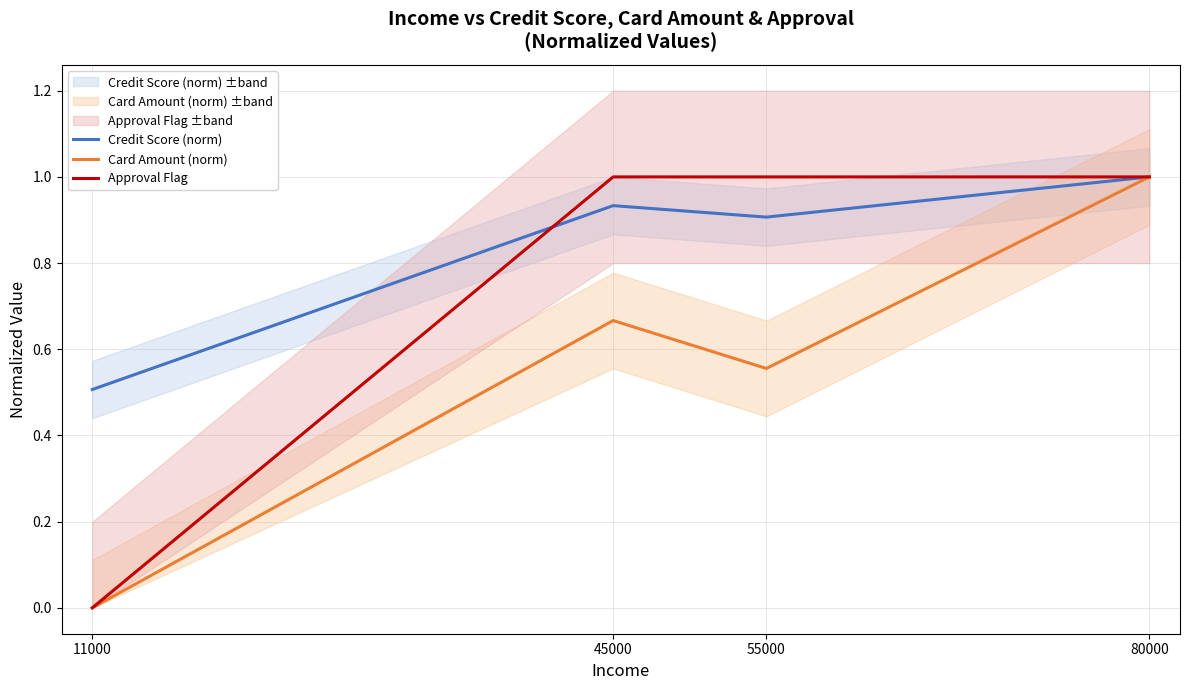

Reading left to right, what are all the values shown in this chart?

Credit Score (norm): 0.5	0.9	0.9	1.0
Card Amount (norm): 0.0	0.7	0.6	1.0
Approval Flag: 0.0	1.0	1.0	1.0